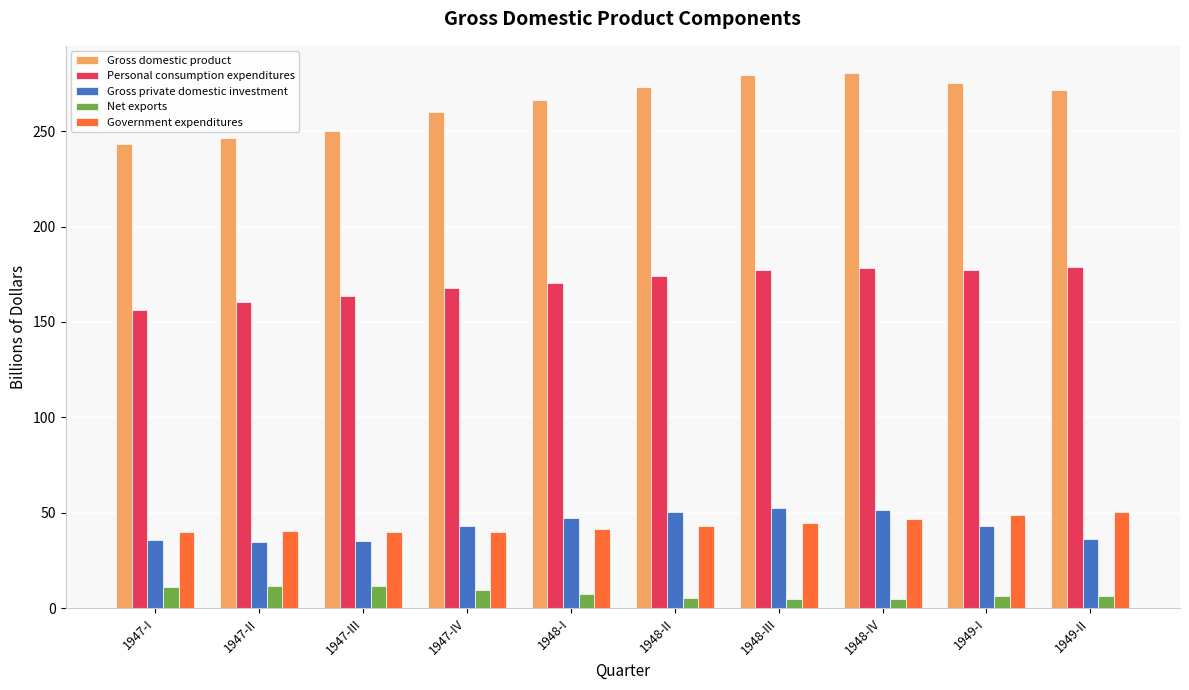

True or false: Government expenditures has a value of 46.8 at 1948-IV.

True